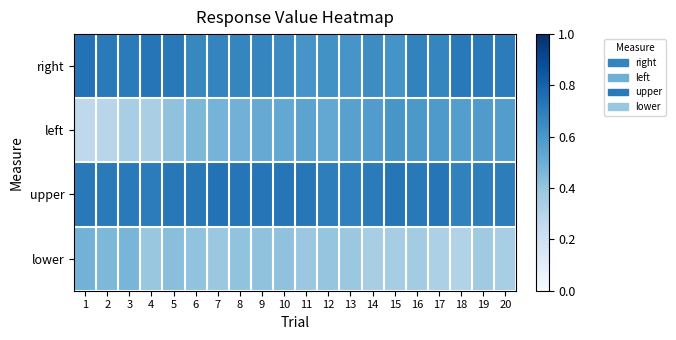

Rank the series by their maximum value, from highest to lowest.

upper, right, left, lower